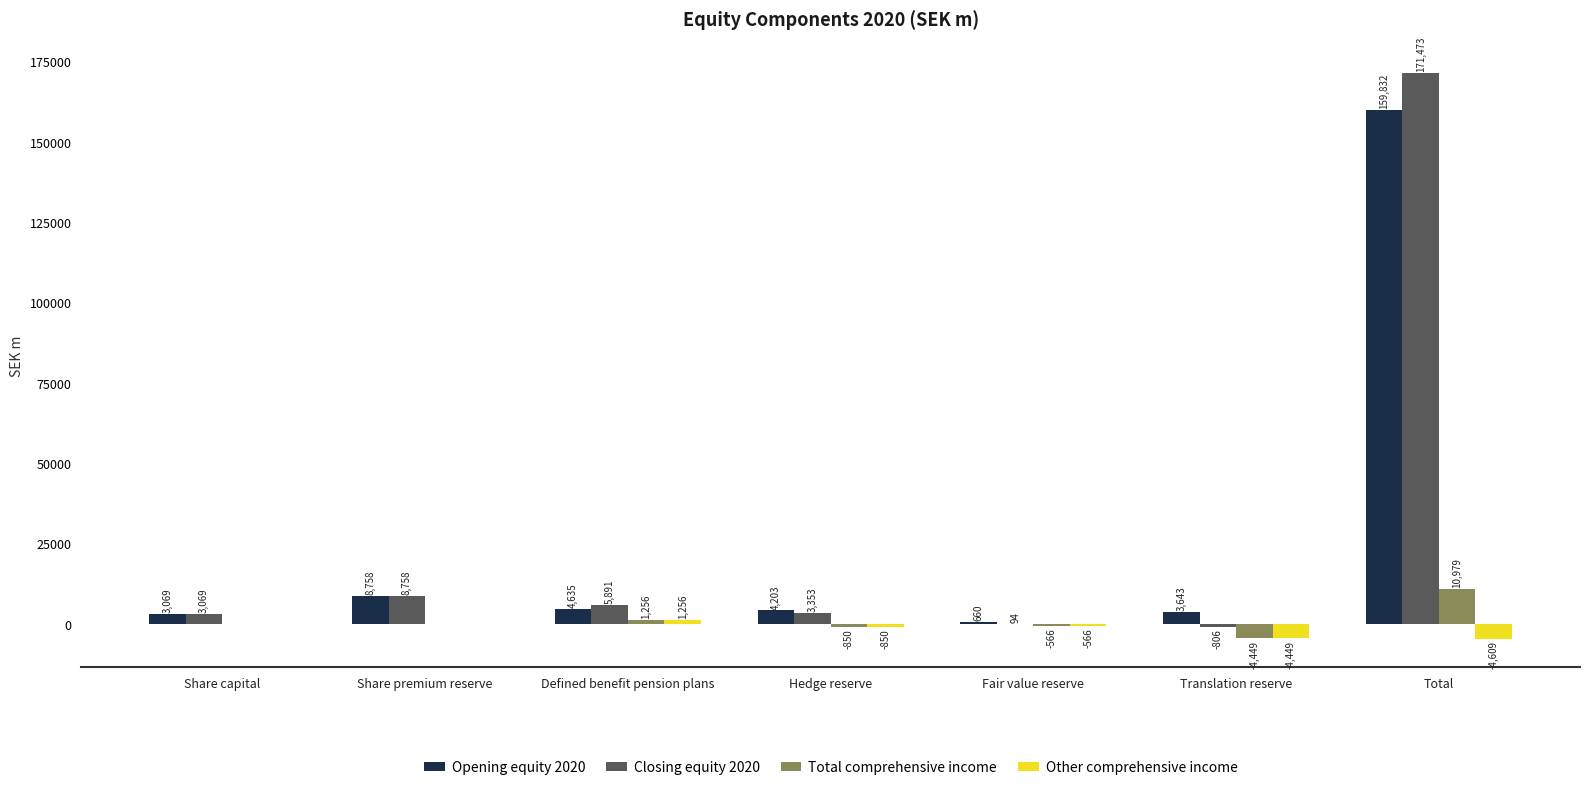

Count the number of categories in the chart.

7